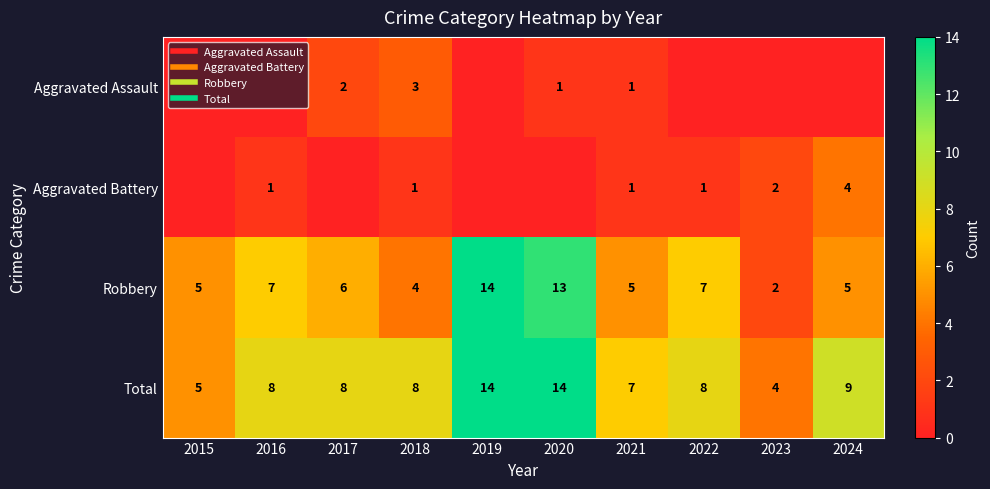

What is the average value of the Robbery series?

7